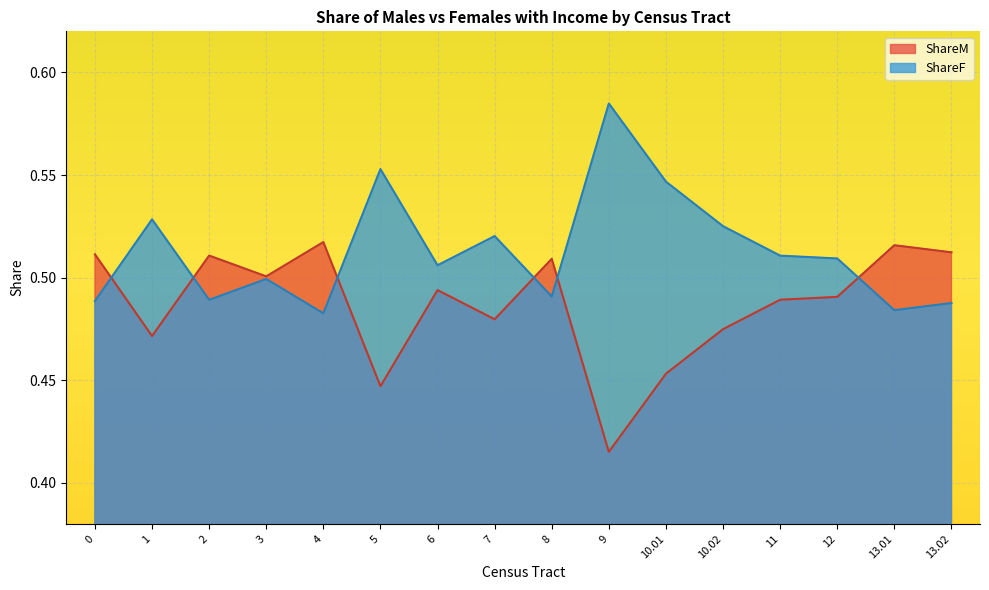

The ShareM series shows 0.5 at 13.01. True or false?

True